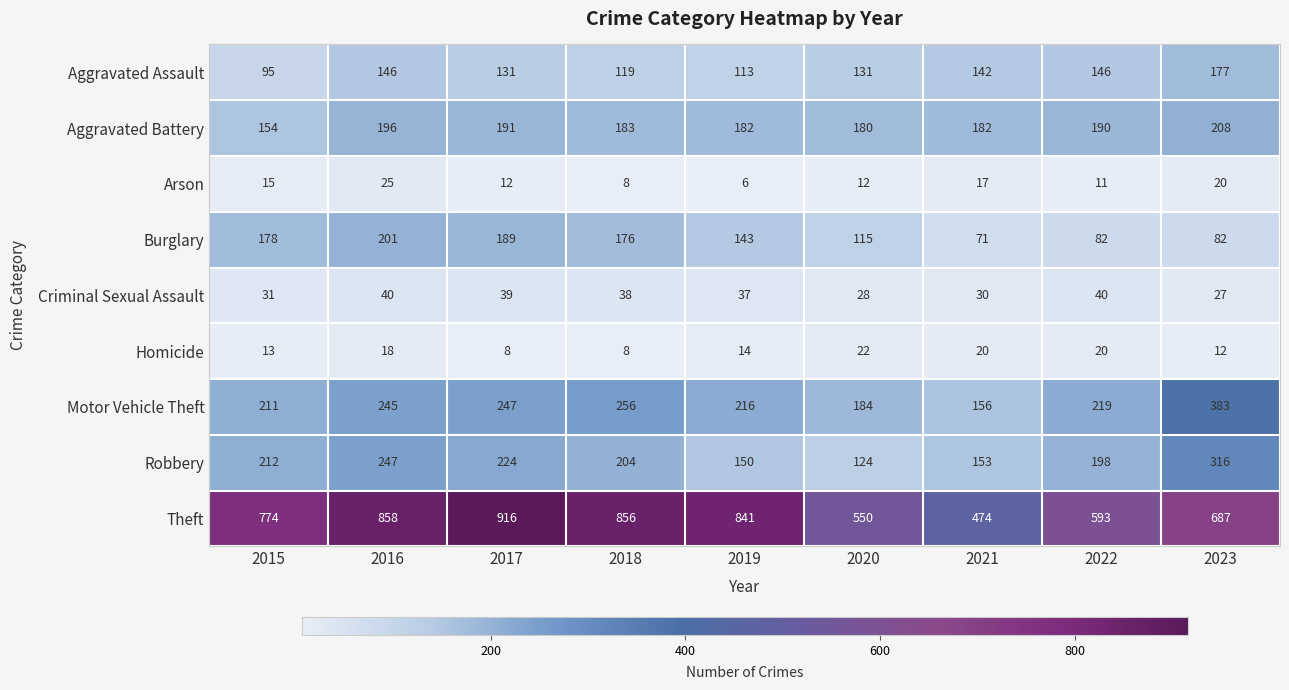

What is the difference between the second highest and second lowest values in the Theft series?

308